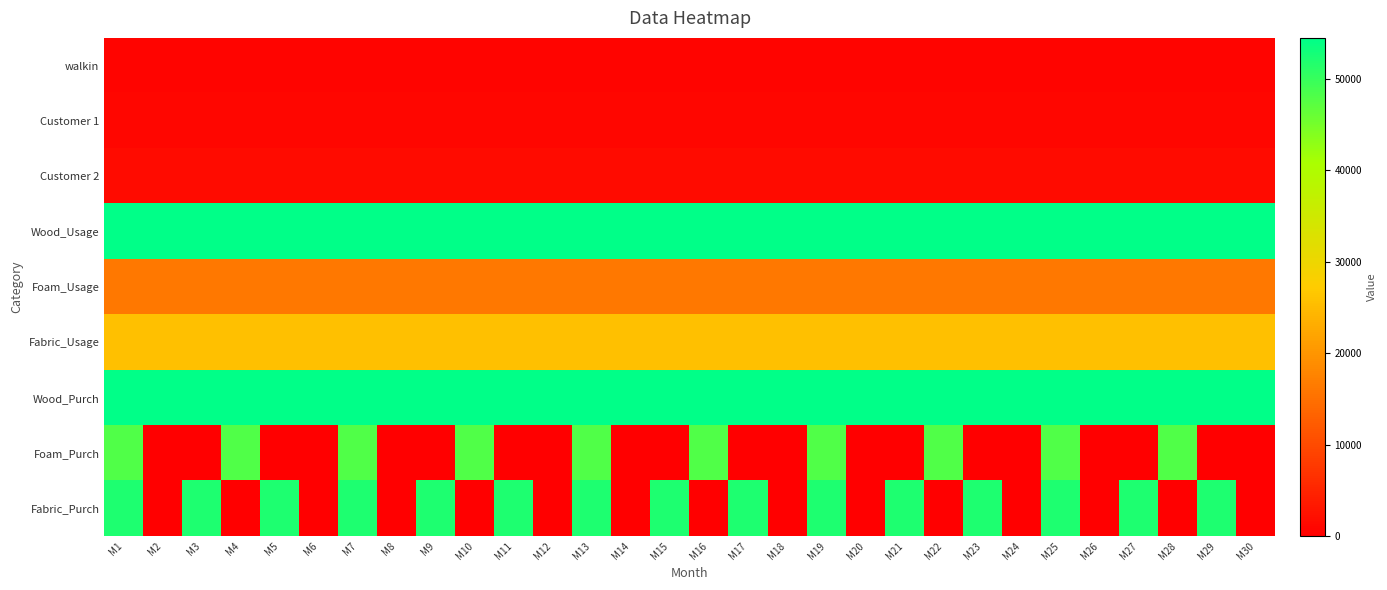

Rank the series by their maximum value, from lowest to highest.

walkin, Customer 1, Customer 2, Foam_Usage, Fabric_Usage, Foam_Purch, Fabric_Purch, Wood_Usage, Wood_Purch